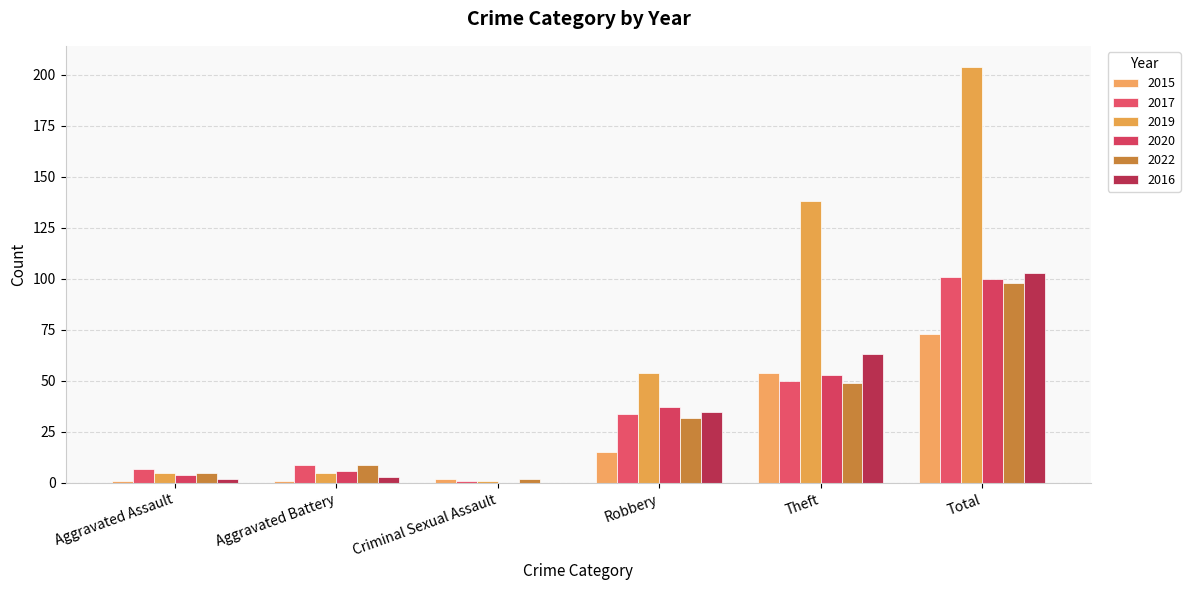

How many distinct data groups are displayed?

6